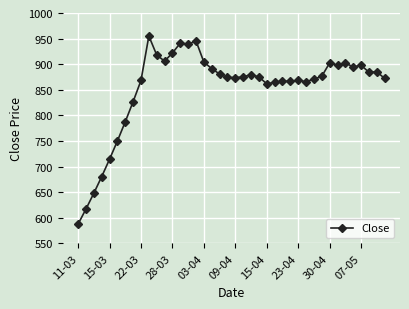

What is the greatest value displayed?

955.0